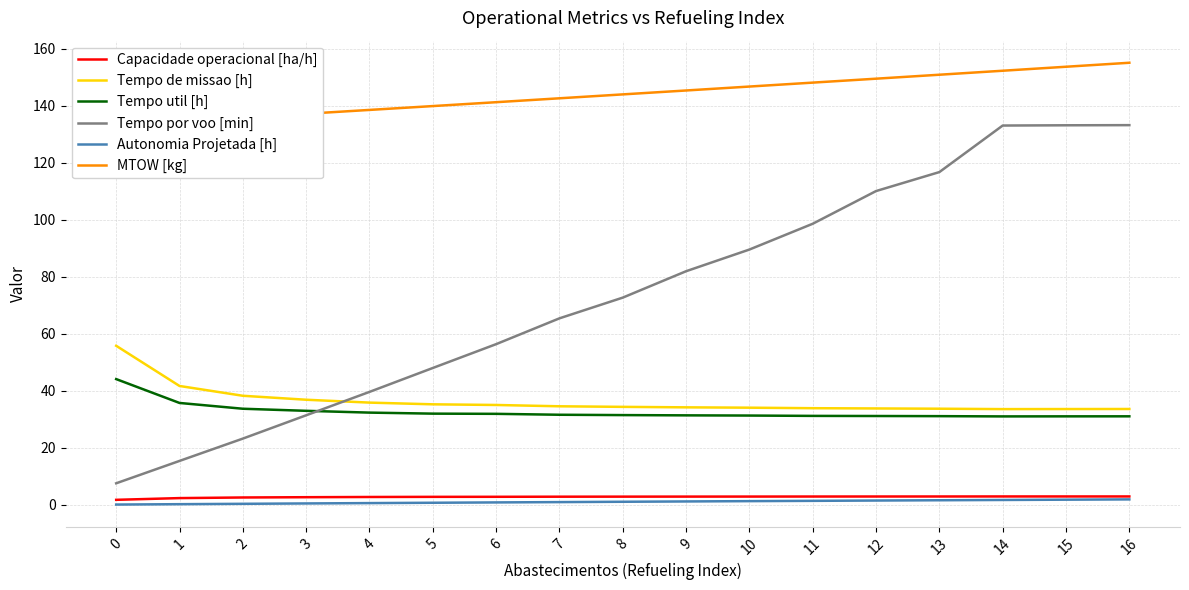

What is the maximum value shown in the chart?

155.2